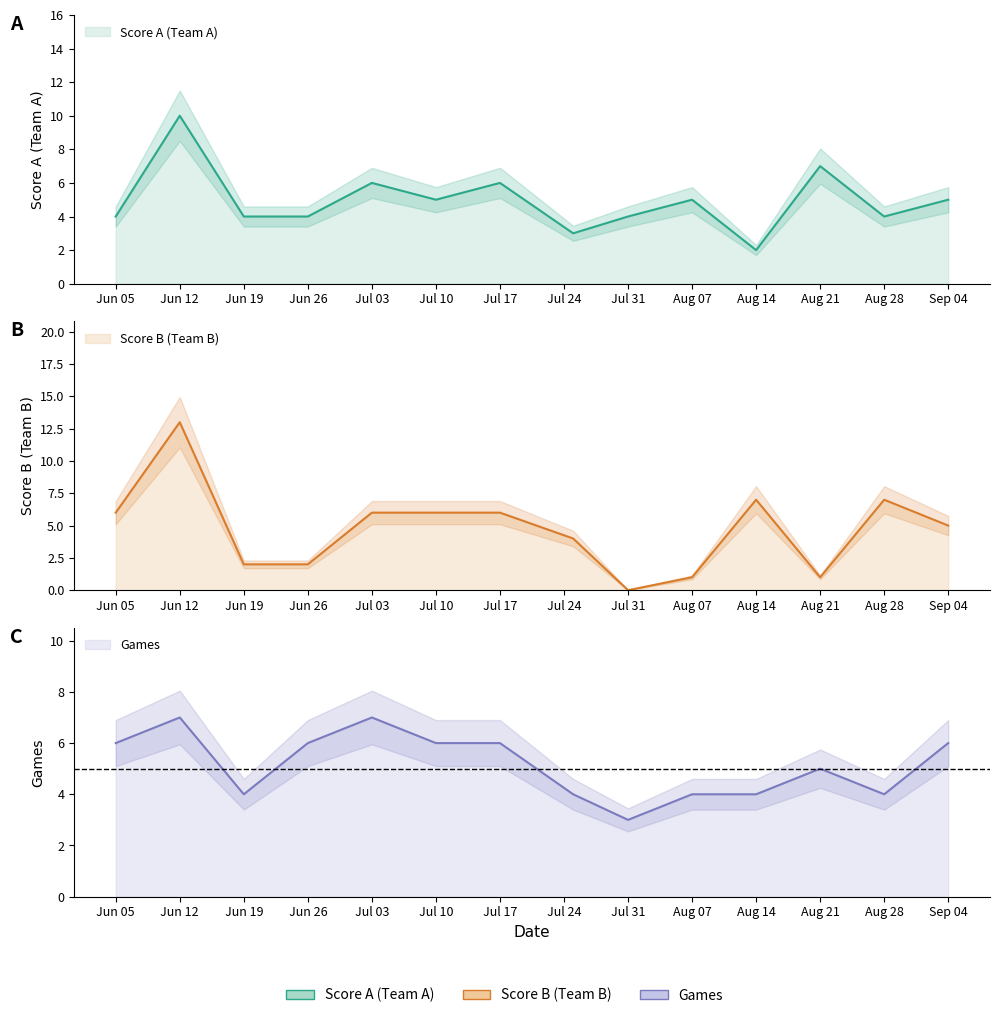

Where do Games and Score B (Team B) first cross each other?

Jun 12 and Jun 19